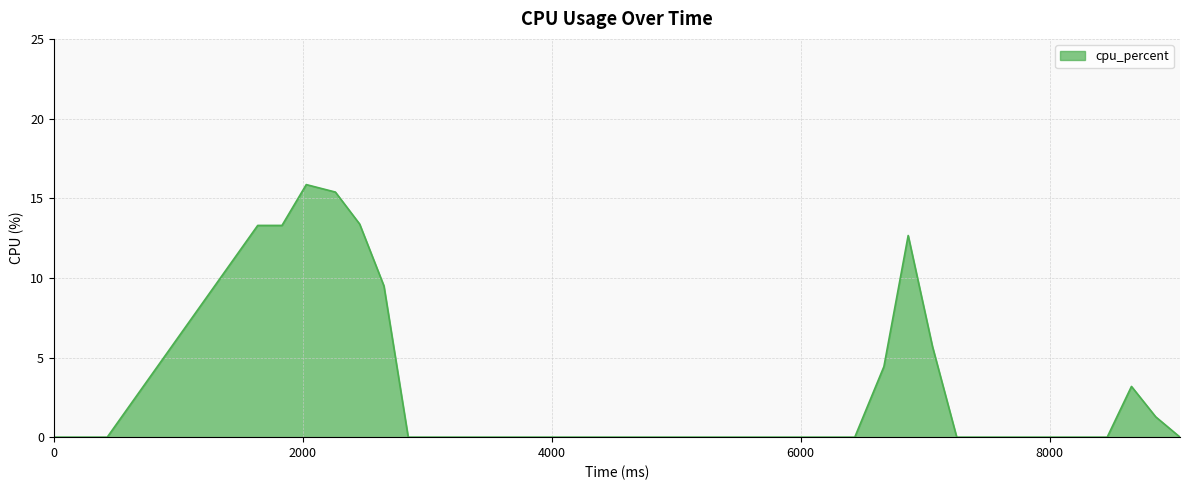

What is the greatest value displayed?

15.9